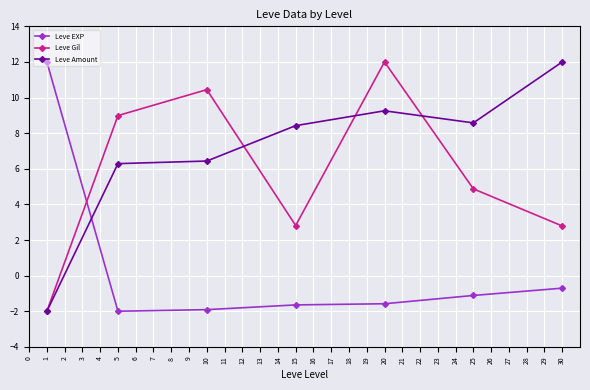

What is the value of the Leve EXP point at the 5th from the left?

-1.6